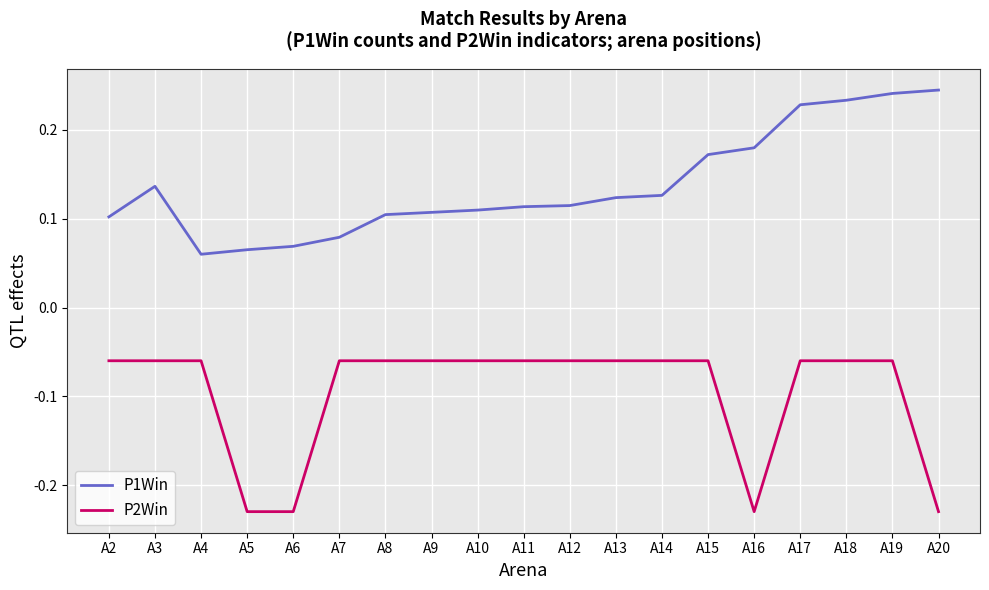

True or false: P2Win and P1Win intersect in this chart.

False